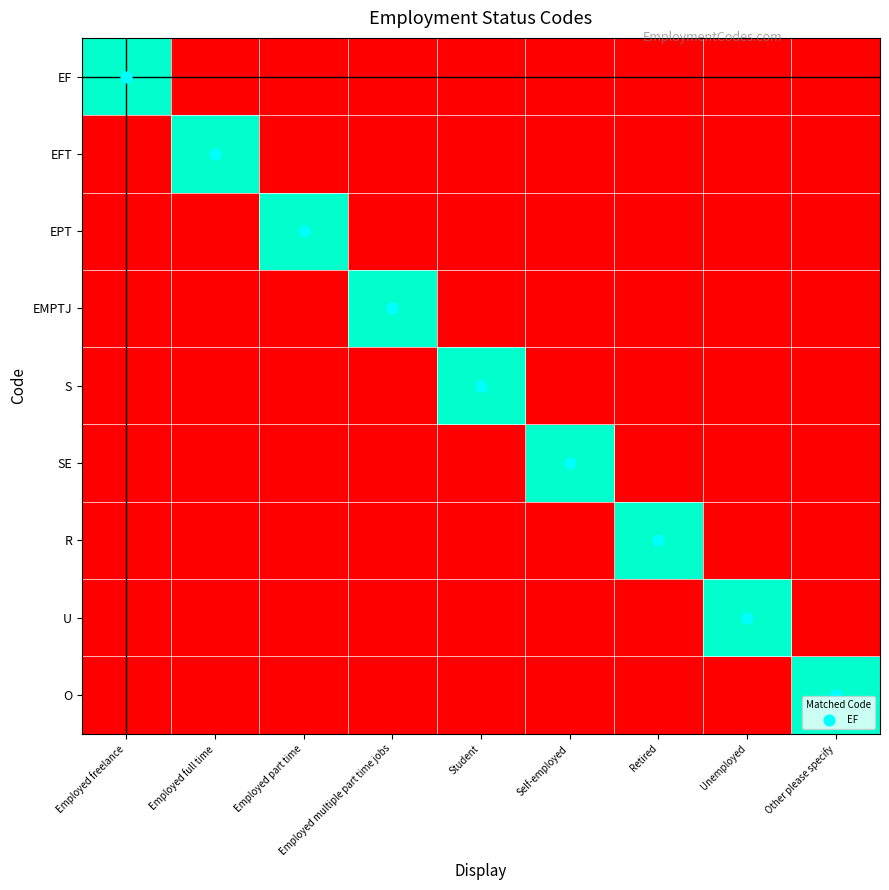

Reading right to left, extract all data points from this chart.

EF: Other please specify=0	Unemployed=0	Retired=0	Self-employed=0	Student=0	Employed multiple part time jobs=0	Employed part time=0	Employed full time=0	Employed freelance=1
EFT: Other please specify=0	Unemployed=0	Retired=0	Self-employed=0	Student=0	Employed multiple part time jobs=0	Employed part time=0	Employed full time=1	Employed freelance=0
EPT: Other please specify=0	Unemployed=0	Retired=0	Self-employed=0	Student=0	Employed multiple part time jobs=0	Employed part time=1	Employed full time=0	Employed freelance=0
EMPTJ: Other please specify=0	Unemployed=0	Retired=0	Self-employed=0	Student=0	Employed multiple part time jobs=1	Employed part time=0	Employed full time=0	Employed freelance=0
S: Other please specify=0	Unemployed=0	Retired=0	Self-employed=0	Student=1	Employed multiple part time jobs=0	Employed part time=0	Employed full time=0	Employed freelance=0
SE: Other please specify=0	Unemployed=0	Retired=0	Self-employed=1	Student=0	Employed multiple part time jobs=0	Employed part time=0	Employed full time=0	Employed freelance=0
R: Other please specify=0	Unemployed=0	Retired=1	Self-employed=0	Student=0	Employed multiple part time jobs=0	Employed part time=0	Employed full time=0	Employed freelance=0
U: Other please specify=0	Unemployed=1	Retired=0	Self-employed=0	Student=0	Employed multiple part time jobs=0	Employed part time=0	Employed full time=0	Employed freelance=0
O: Other please specify=1	Unemployed=0	Retired=0	Self-employed=0	Student=0	Employed multiple part time jobs=0	Employed part time=0	Employed full time=0	Employed freelance=0